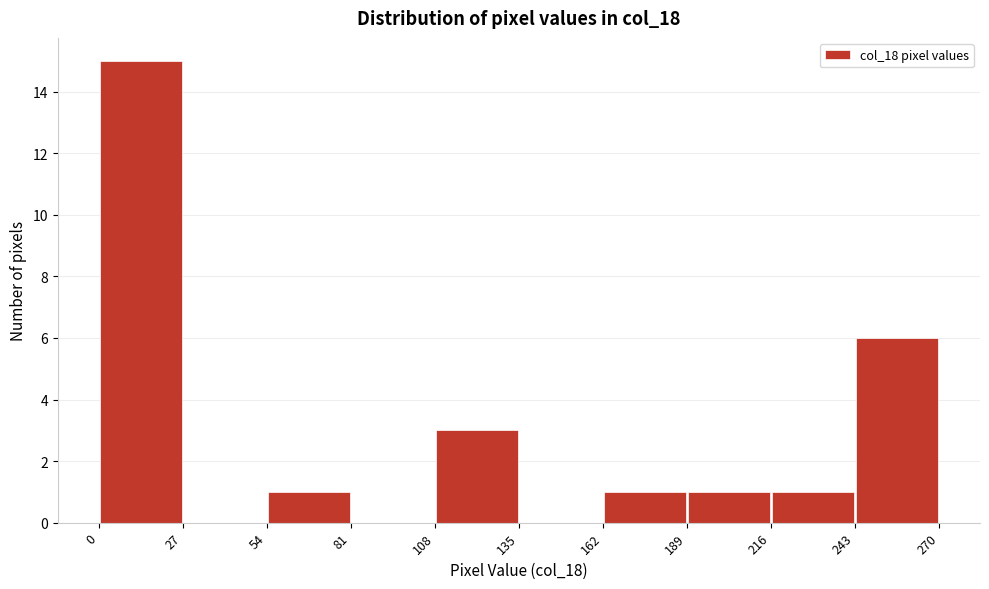

Reading left to right, transcribe this chart: for each bar, give the range it covers on the x-axis and its height. The values are not printed on the chart, so give them approximately, as read against the axis.

0 to 27: 15
27 to 54: 0
54 to 81: 1
81 to 108: 0
108 to 135: 3
135 to 162: 0
162 to 189: 1
189 to 216: 1
216 to 243: 1
243 to 270: 6